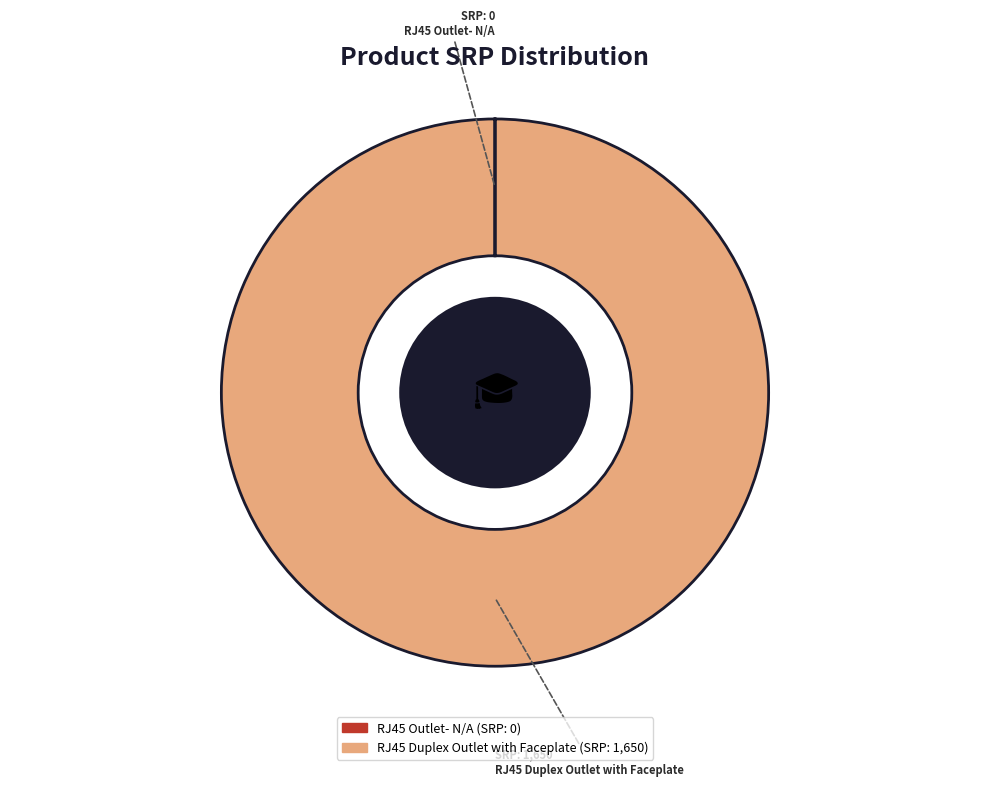

Is there a majority slice in this chart?

Yes